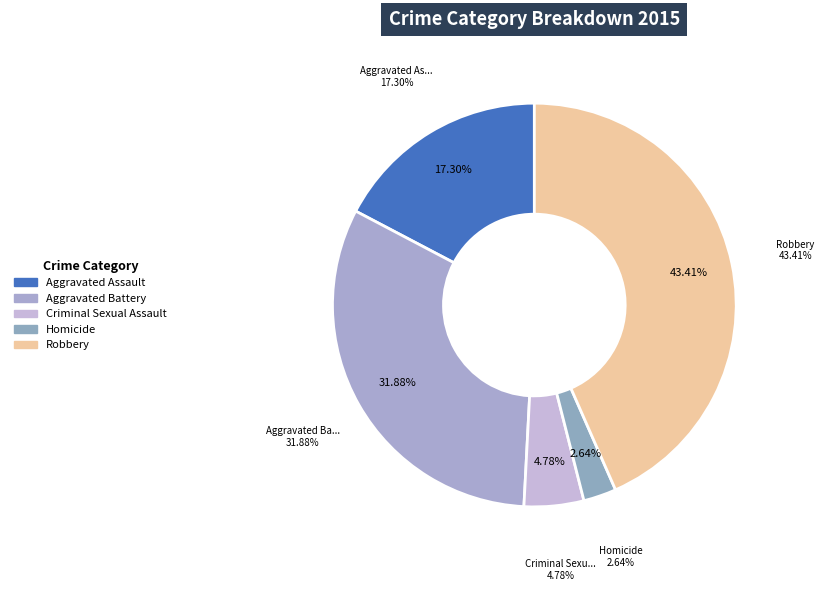

What percentage is the Aggravated Assault slice, to the nearest percent?

17%